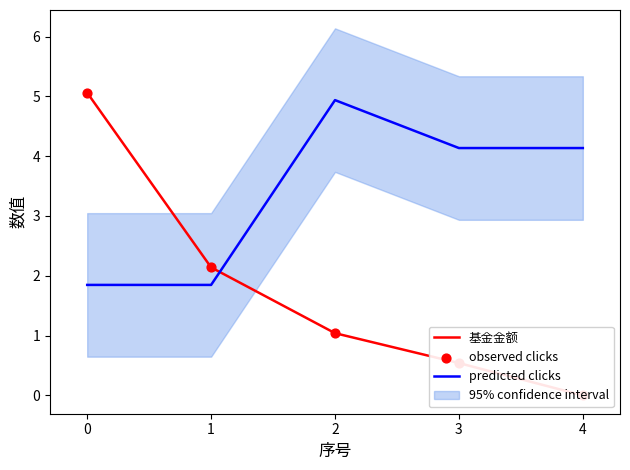

Which series has the largest total across all categories?

predicted clicks